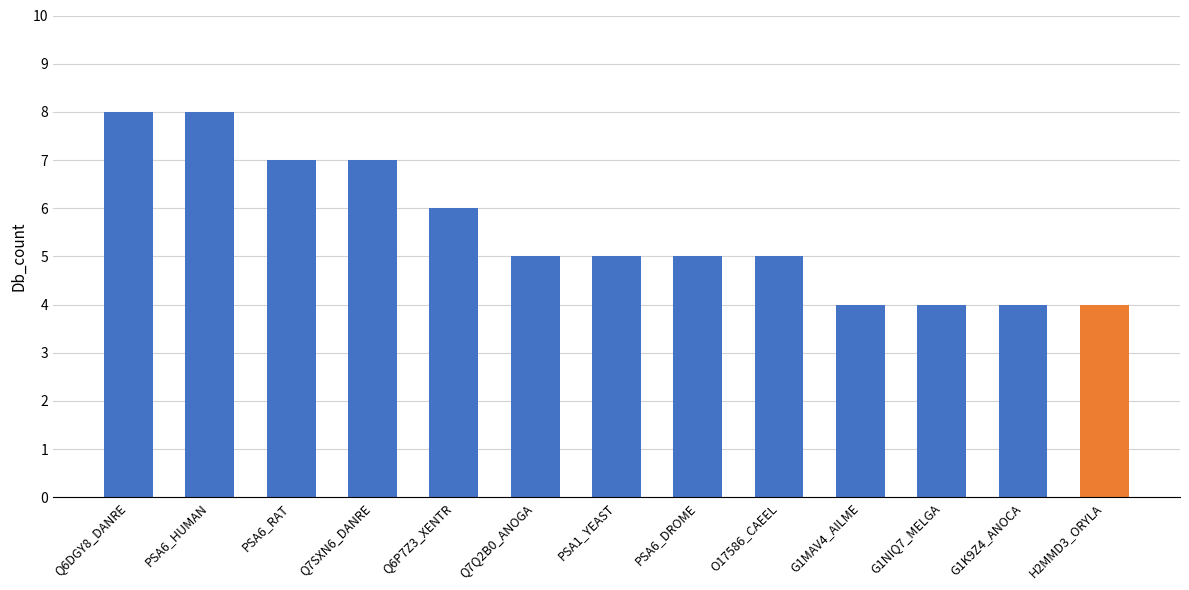

What is the greatest value displayed?

8